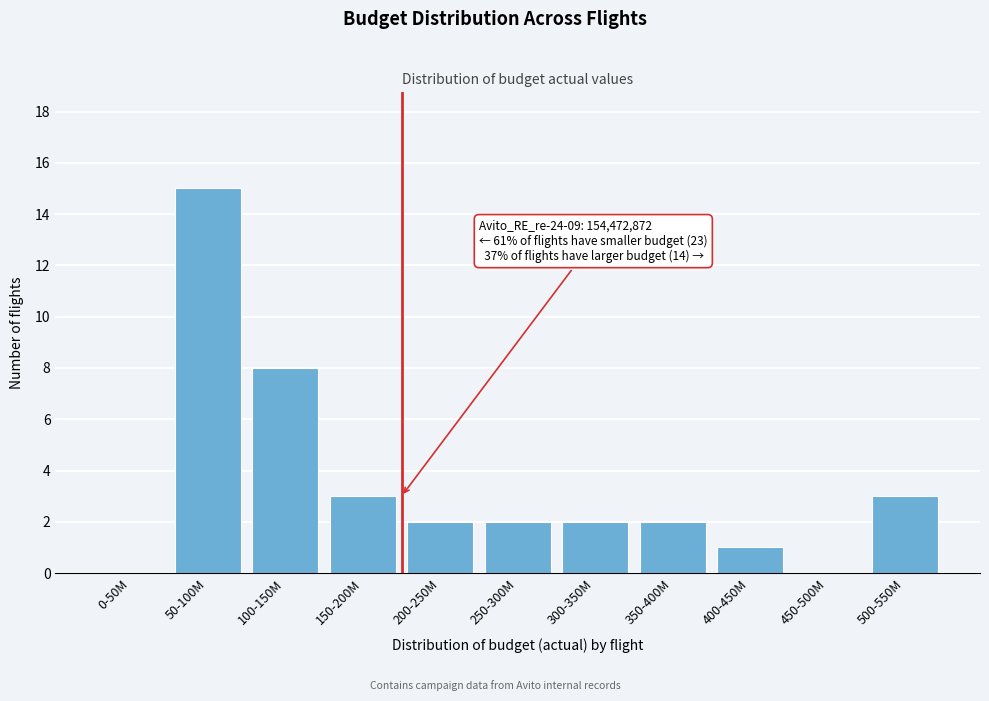

Reading right to left, what are all the values shown in this chart?

500-550M=3	450-500M=0	400-450M=1	350-400M=2	300-350M=2	250-300M=2	200-250M=2	150-200M=3	100-150M=8	50-100M=15	0-50M=0